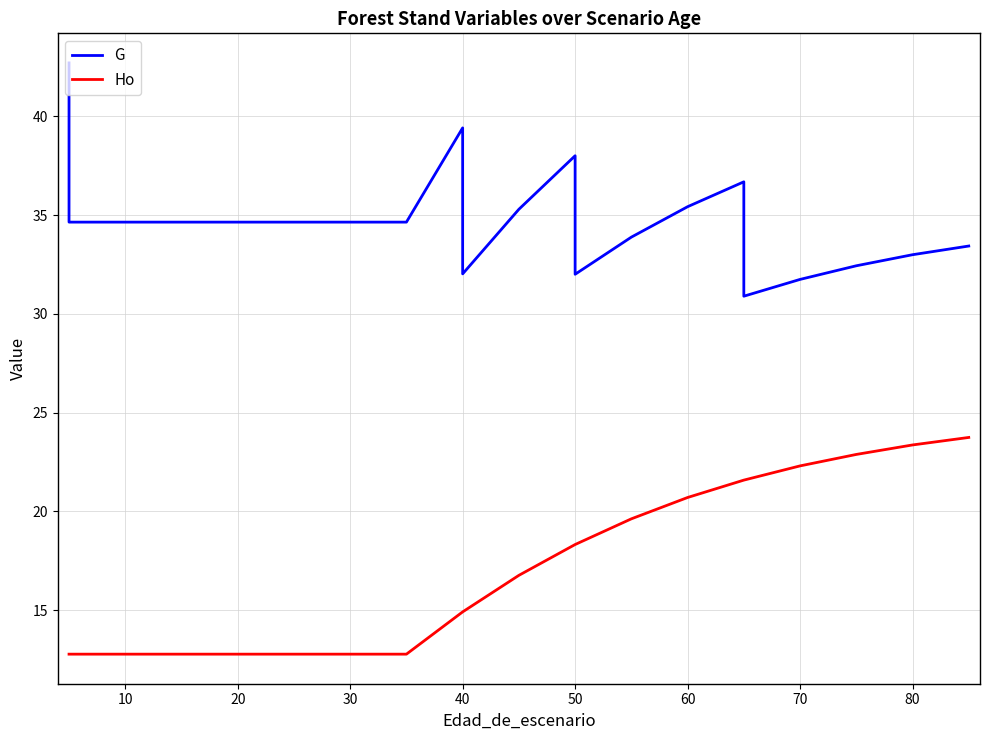

At how many categories does at least one series exceed 28?

22